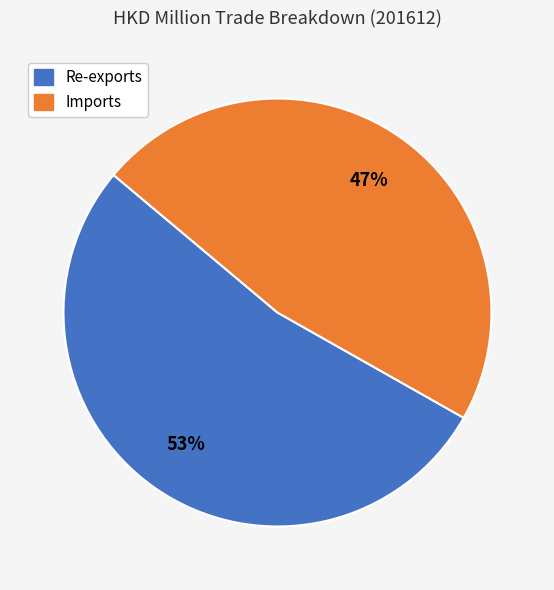

Which category has the biggest portion of the pie?

Re-exports